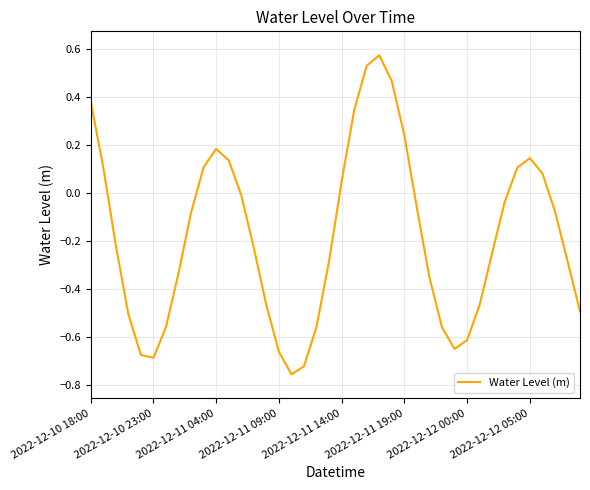

What is the difference between the maximum and minimum values?

1.3